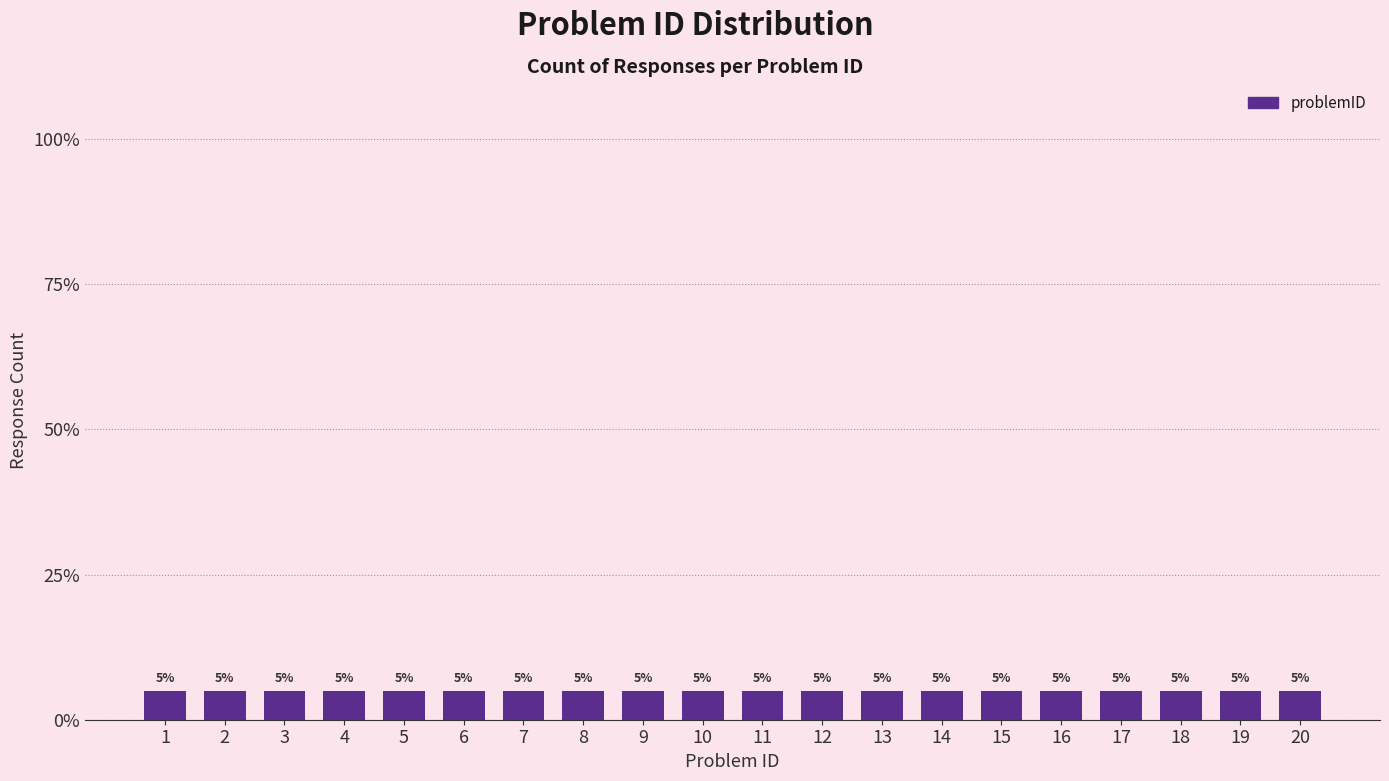

Is it true that the value at 19 is 33?

False